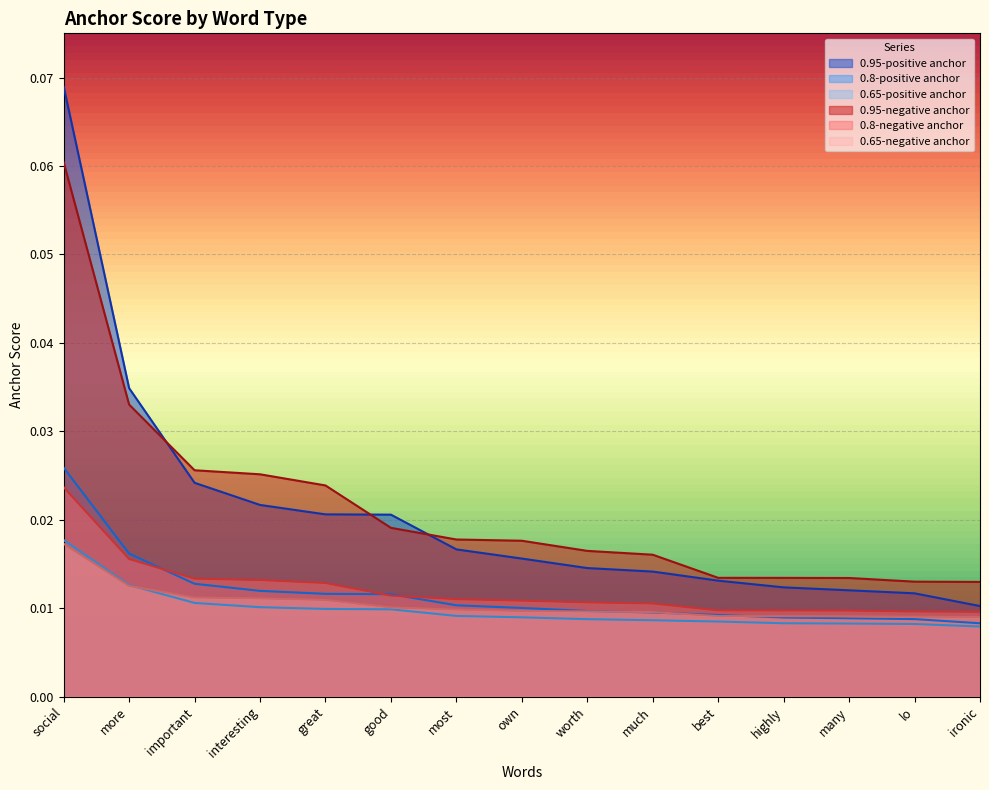

Count the 0.95-positive anchor values in the range 0 to 1.

15